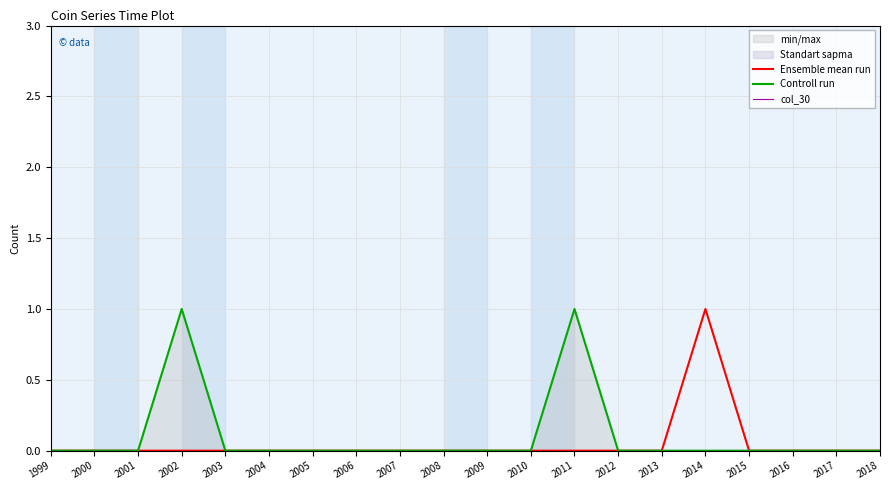

Reading left to right, list all the values displayed in this chart.

Ensemble mean run: 0	0	0	0	0	0	0	0	0	0	0	0	0	0	0	1	0	0	0	0
Controll run: 0	0	0	1	0	0	0	0	0	0	0	0	1	0	0	0	0	0	0	0
col_30: 0	0	0	0	0	0	0	0	0	0	0	0	0	0	0	0	0	0	0	0